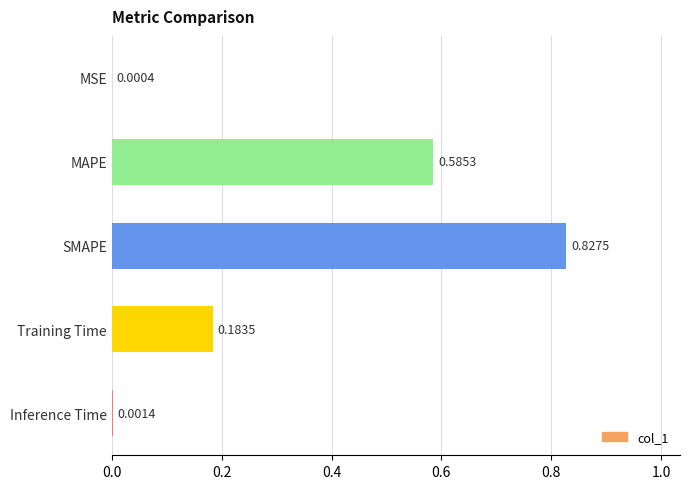

What is the sum of all values?

1.6